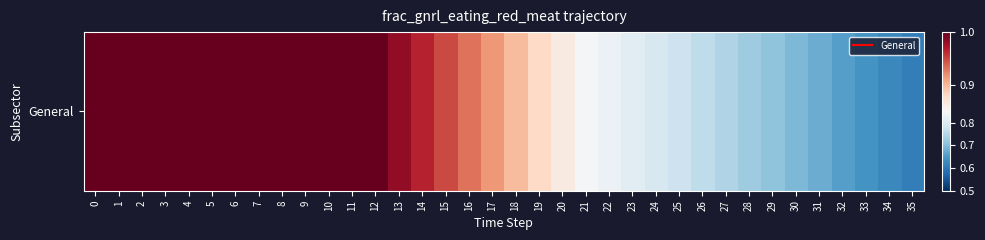

Is it true that the value at 27 is 1.1?

False